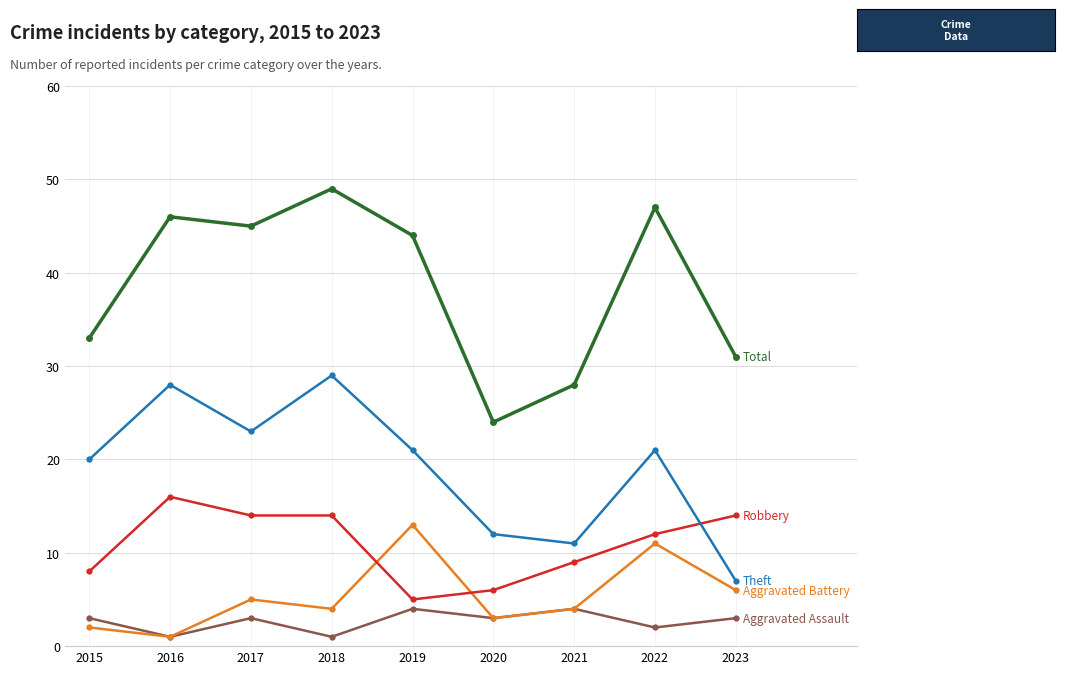

What is the total value across all series at 2020?

48